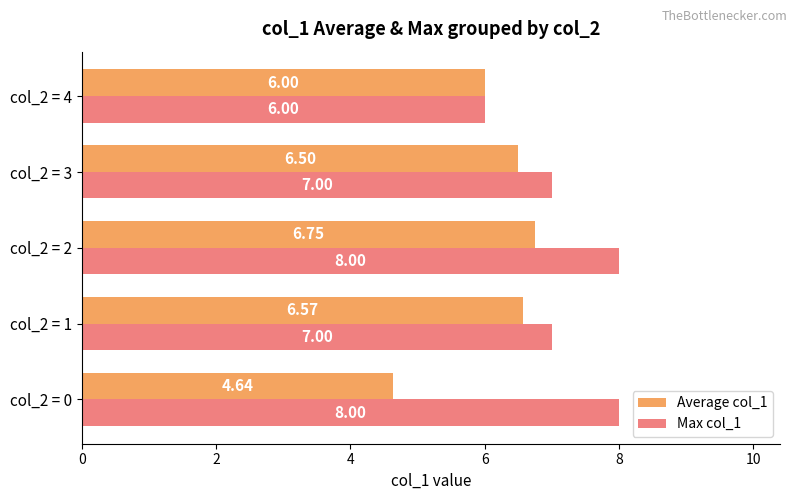

Rank the series by their average value, from highest to lowest.

Max col_1, Average col_1